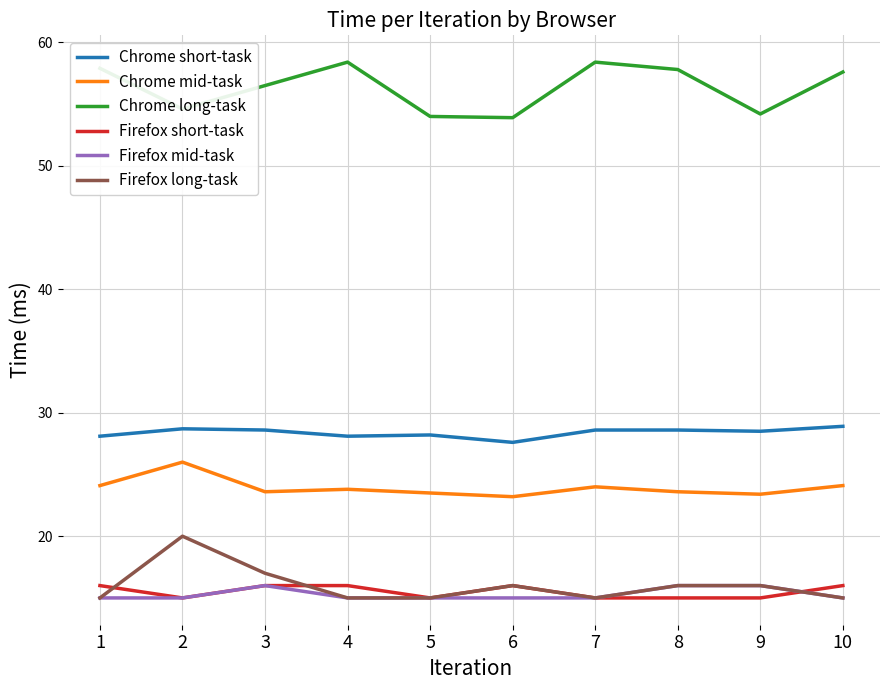

Is the value of Chrome mid-task at 5 greater than the value of Firefox mid-task at 1?

Yes